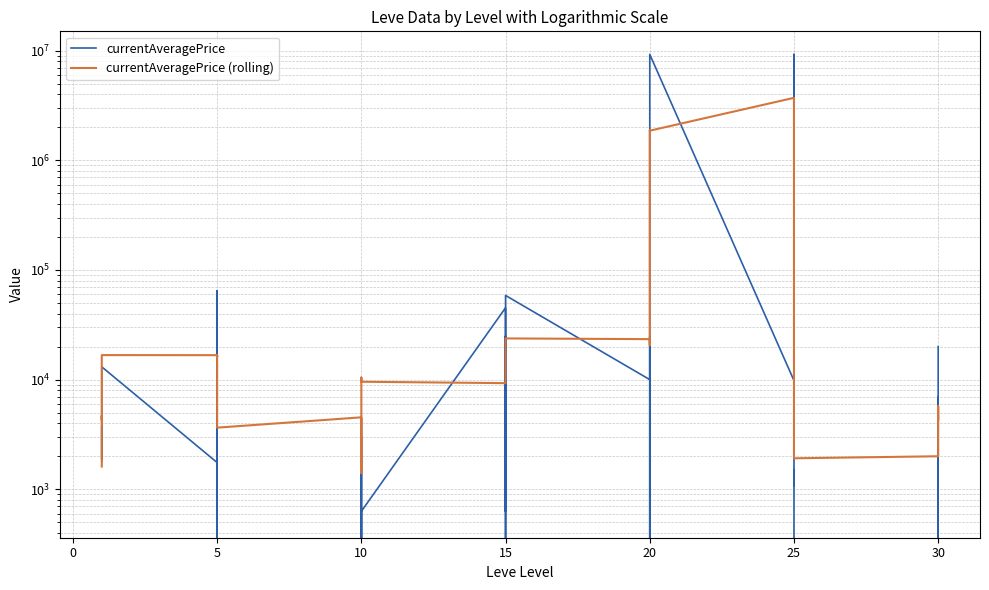

How many series are shown in this chart?

2